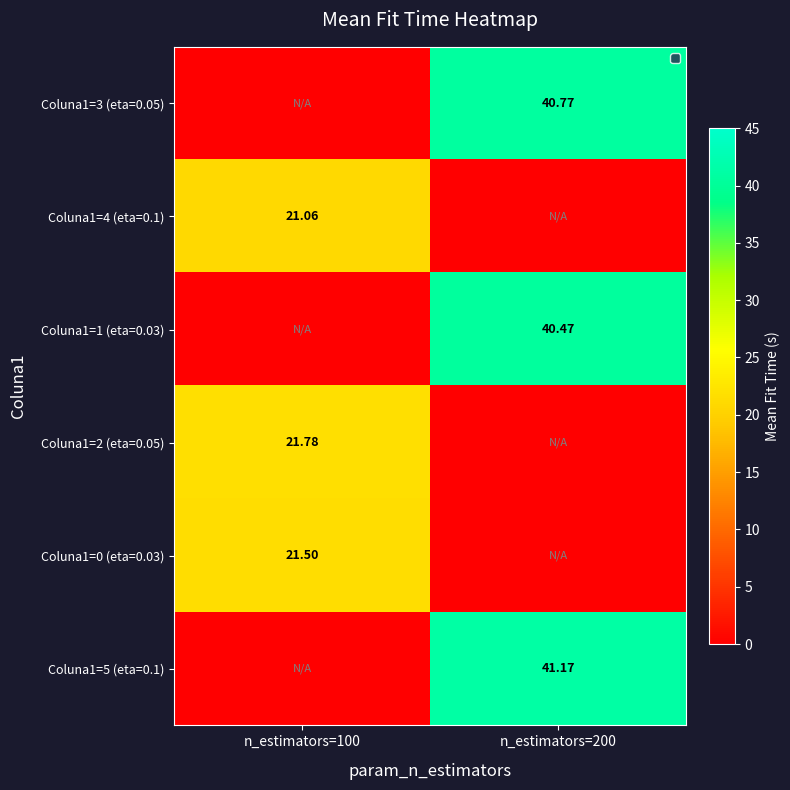

True or false: Coluna1=0 (eta=0.03) has a value of 9.3 at n_estimators=200.

False